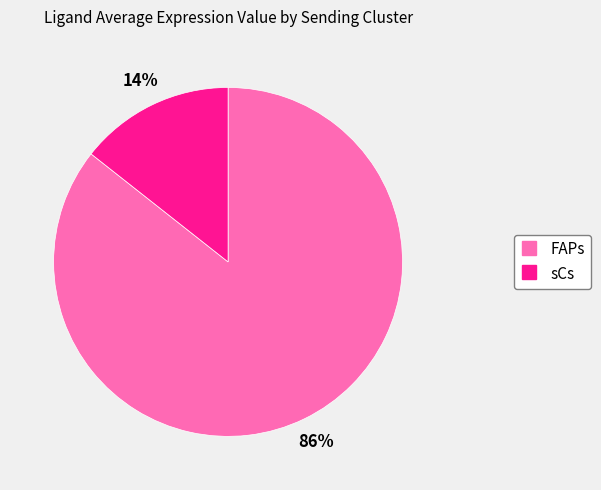

How many slices are in this pie chart?

2